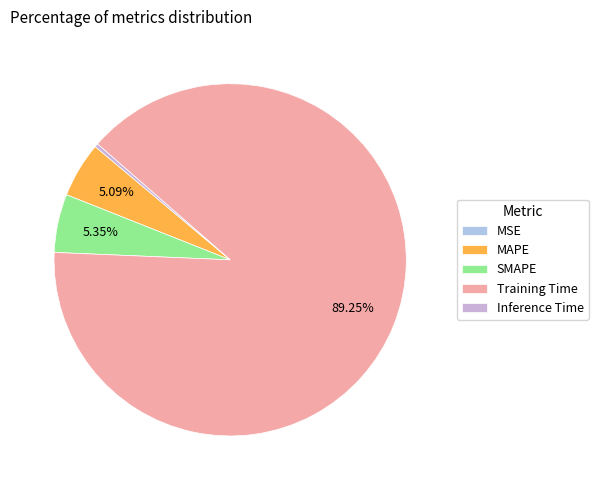

Which slice represents more than half of the pie?

Training Time